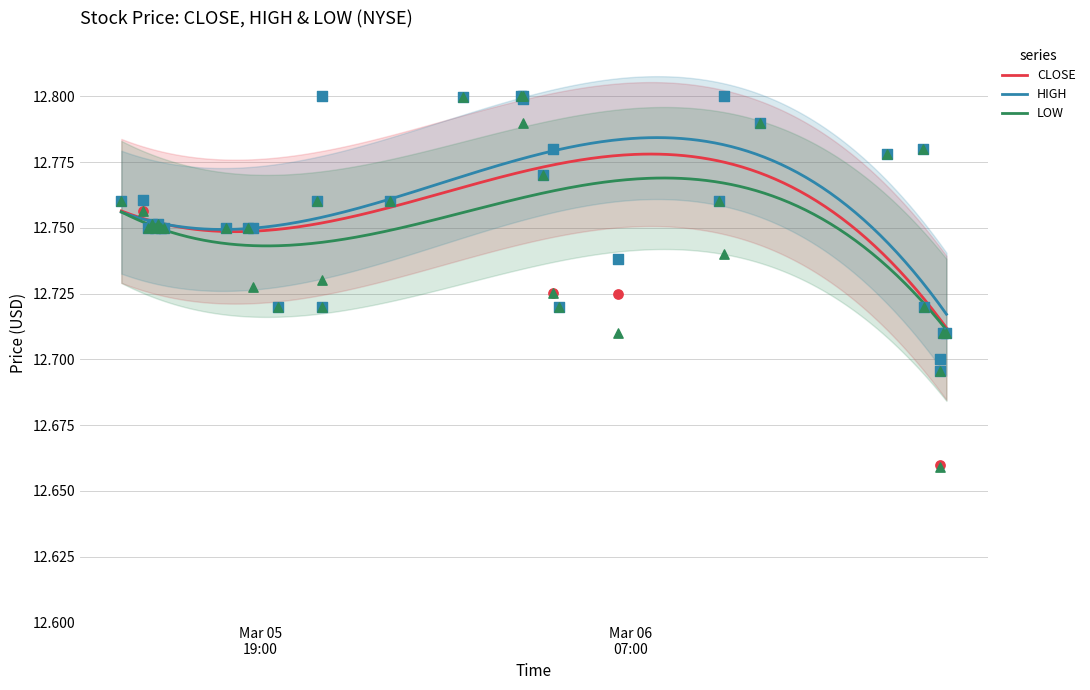

Which series has the largest total across all categories?

HIGH